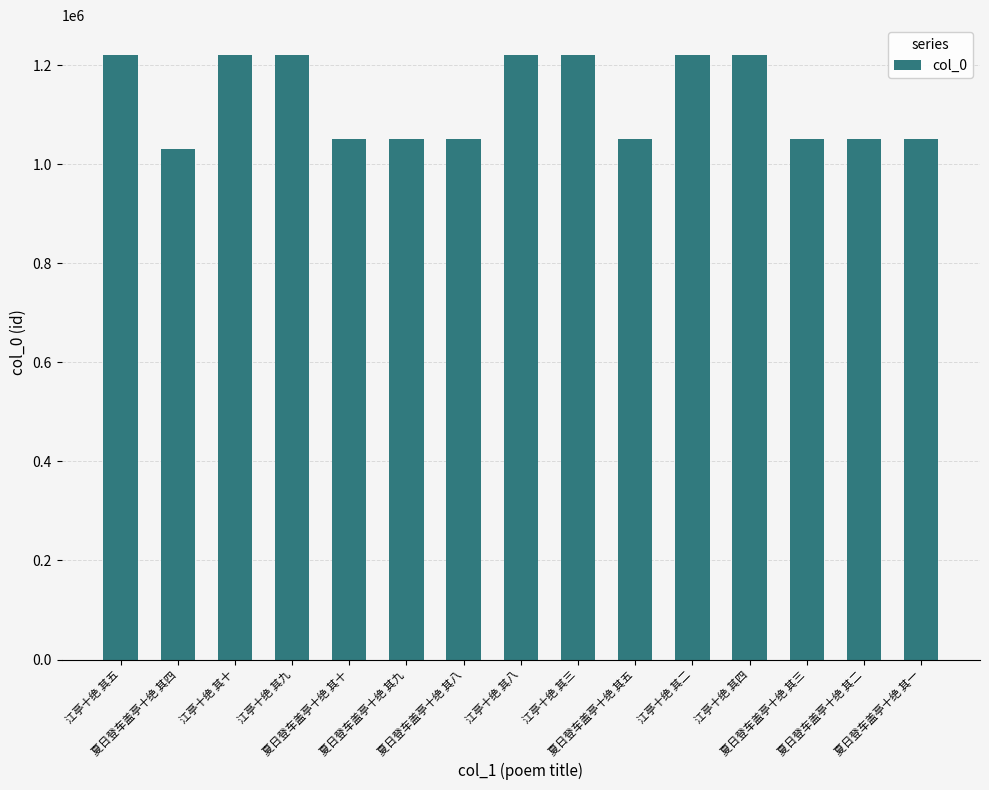

What is the smallest value displayed?

1030688